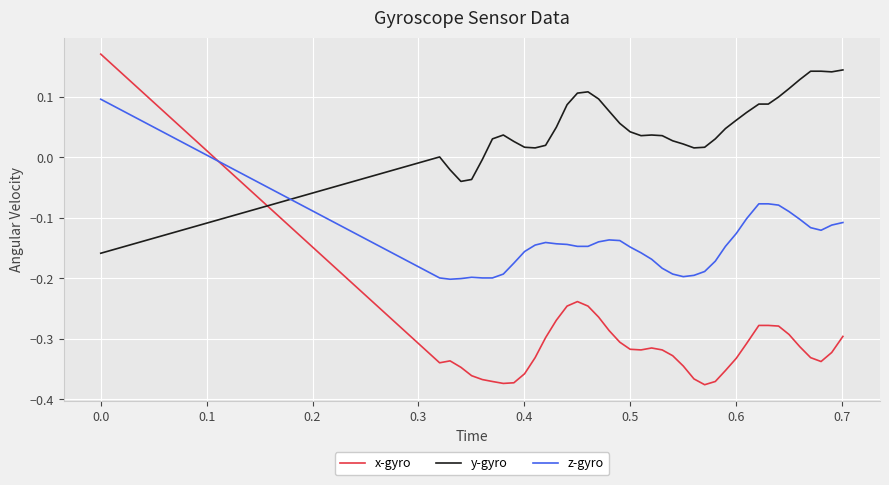

What is the sum of all z-gyro values?

-5.8